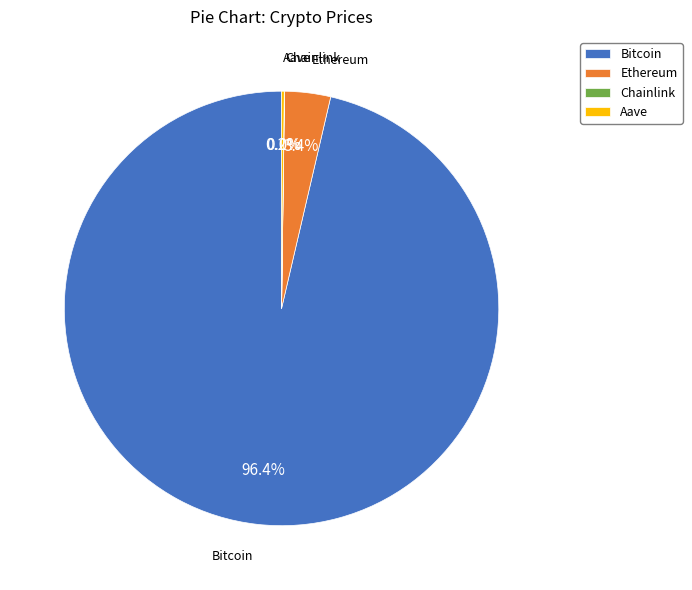

What is the largest slice in the pie chart?

Bitcoin